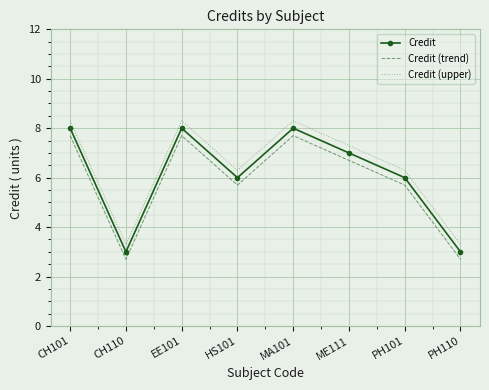

What is the difference between the highest and lowest values at CH110?

0.6